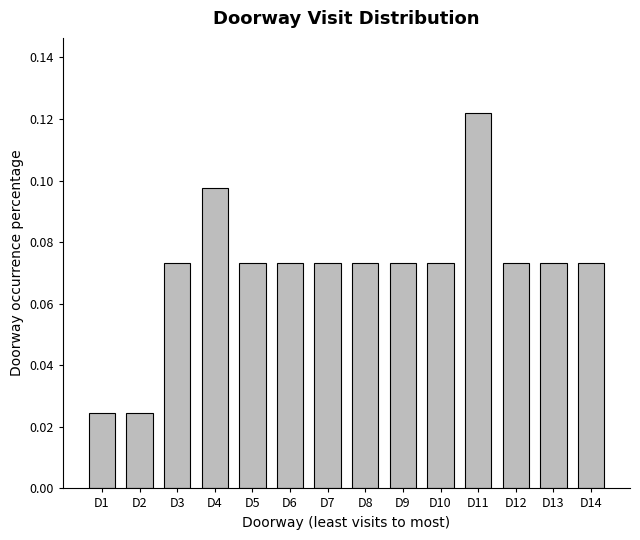

Which category has the highest value across all series?

D11